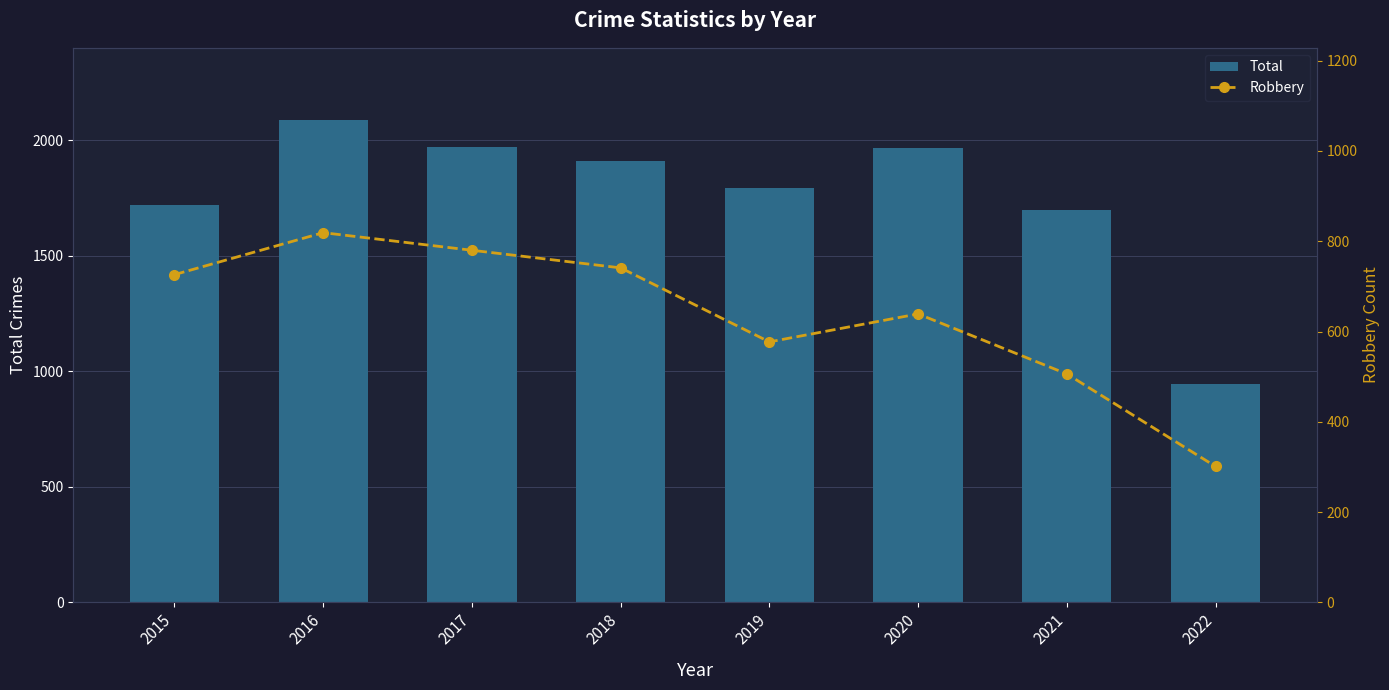

What is the sum of the Robbery values at 2015 and 2022?

1027